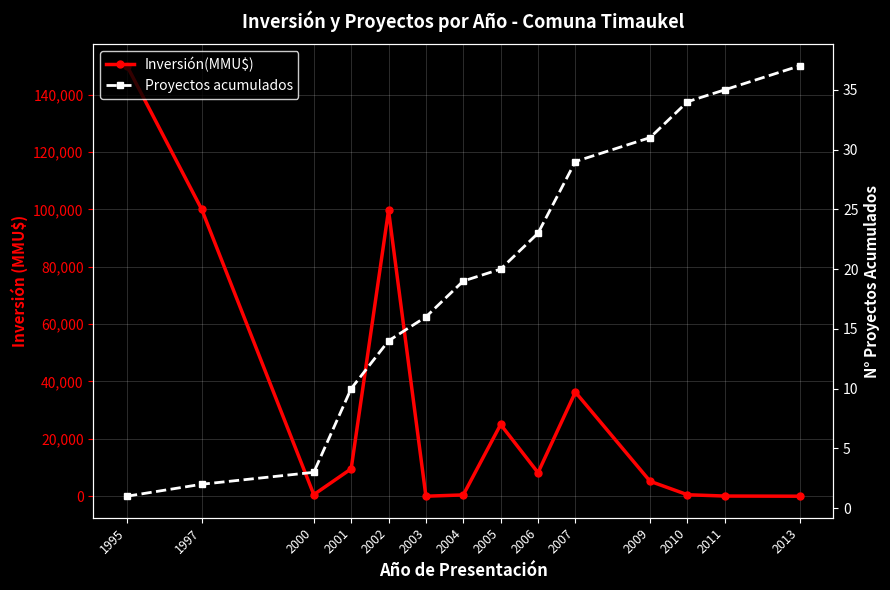

What is the difference between the maximum and minimum values in the Inversión(MMU$) series?

150000